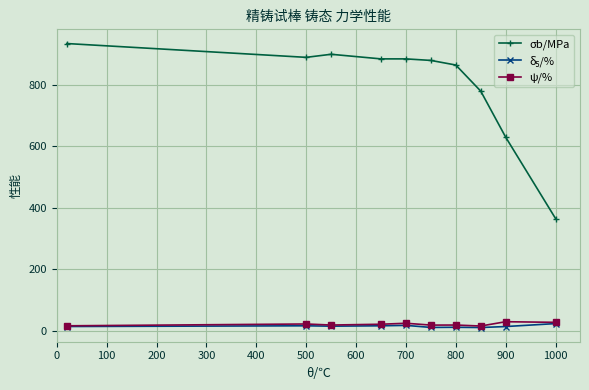

True or false: σb/MPa and ψ/% cross at least once.

False